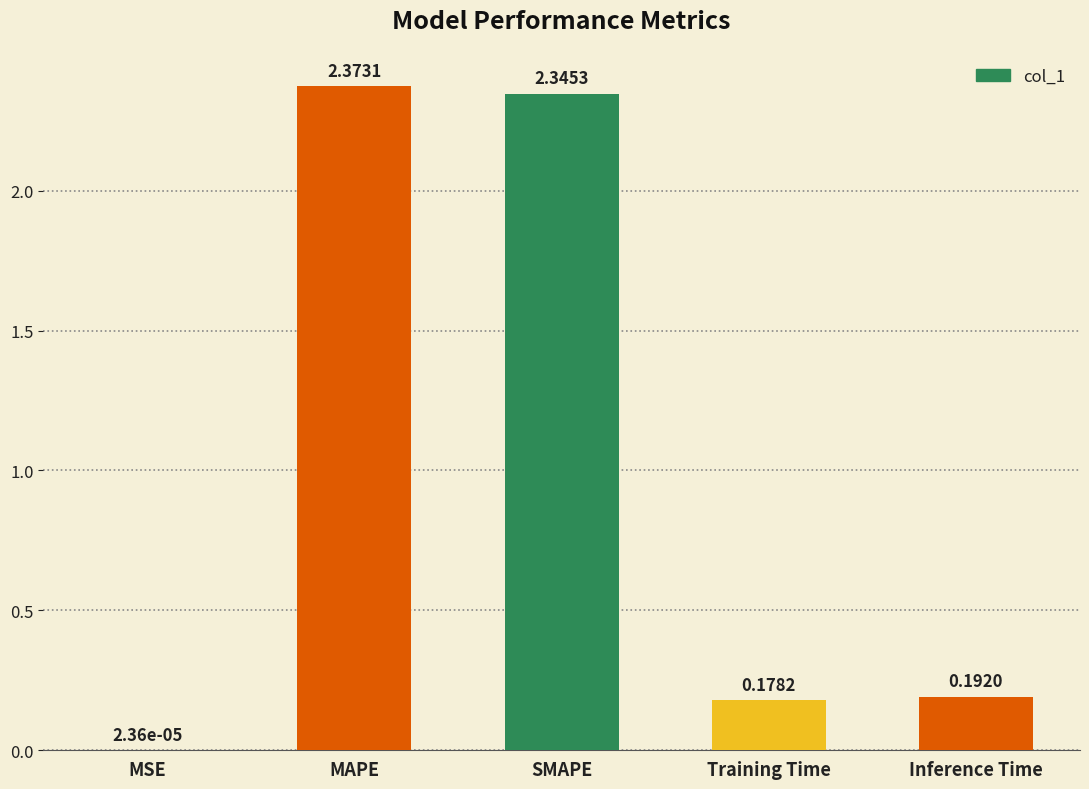

Which label corresponds to the largest value in the chart?

MAPE